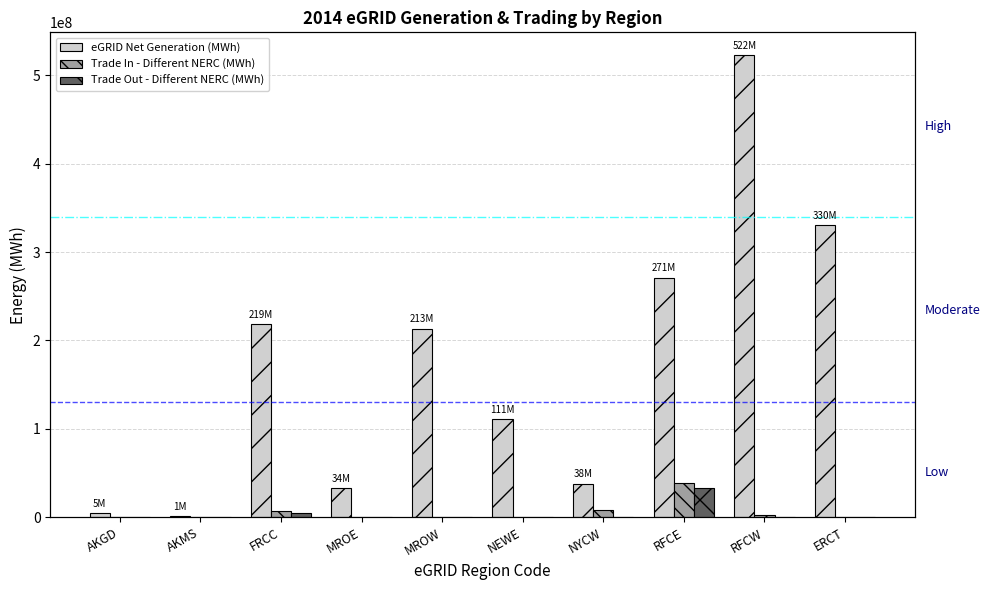

True or false: Trade Out - Different NERC (MWh) has a value of -11461924.1 at NEWE.

False